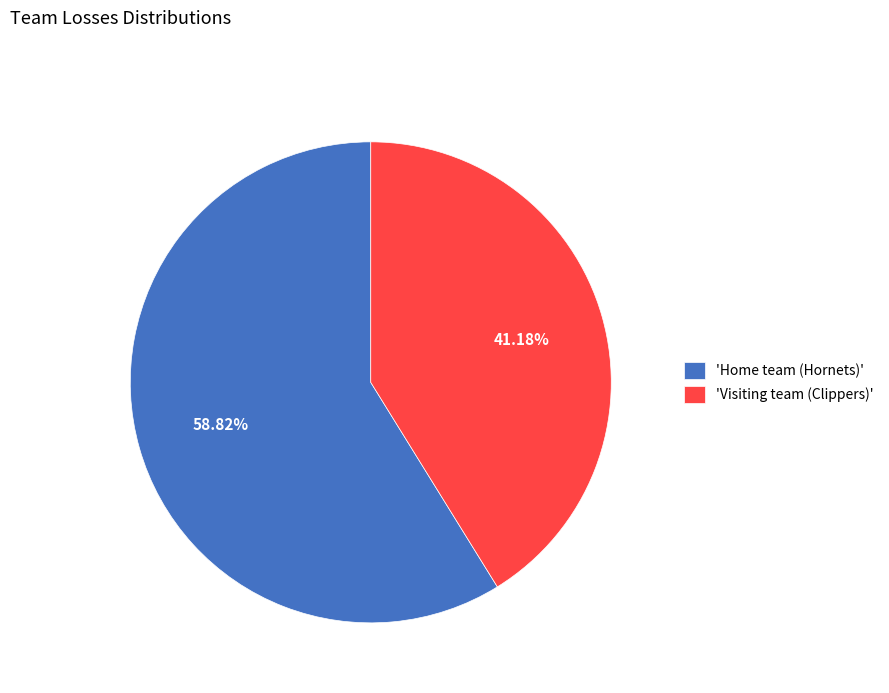

Count the number of slices in the pie.

2